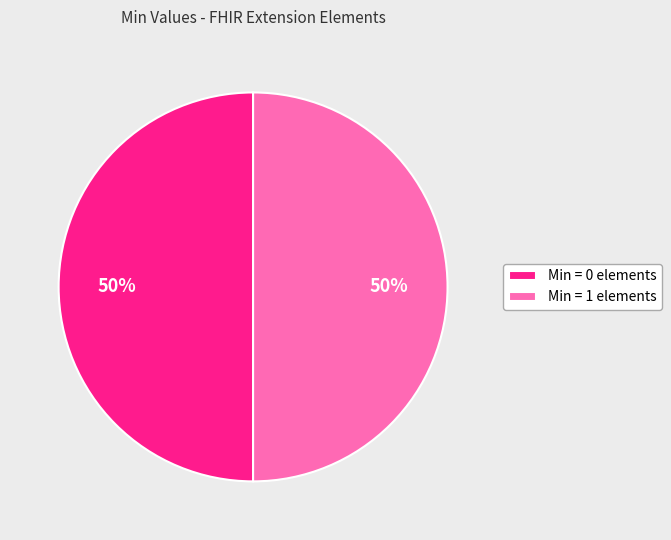

How many slices are in this pie chart?

2